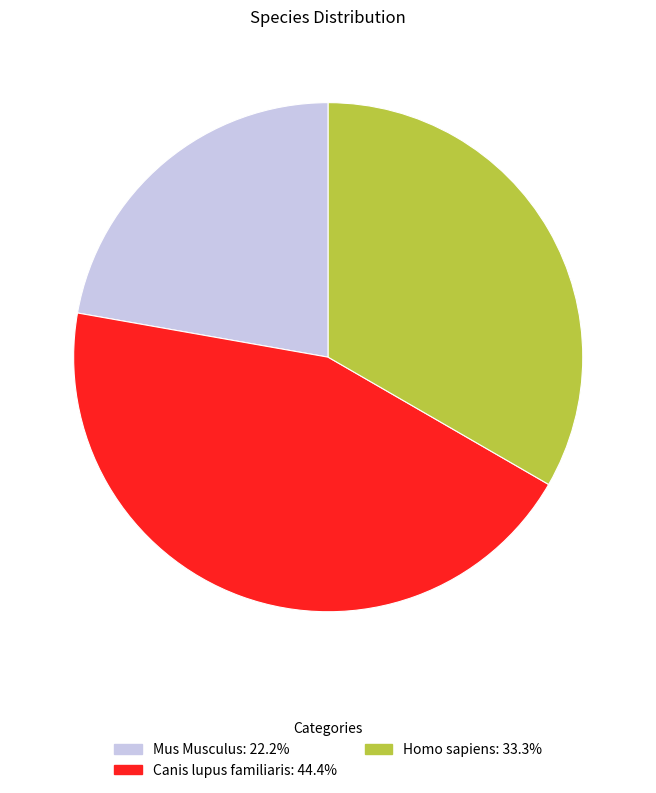

How many segments does this pie chart have?

3